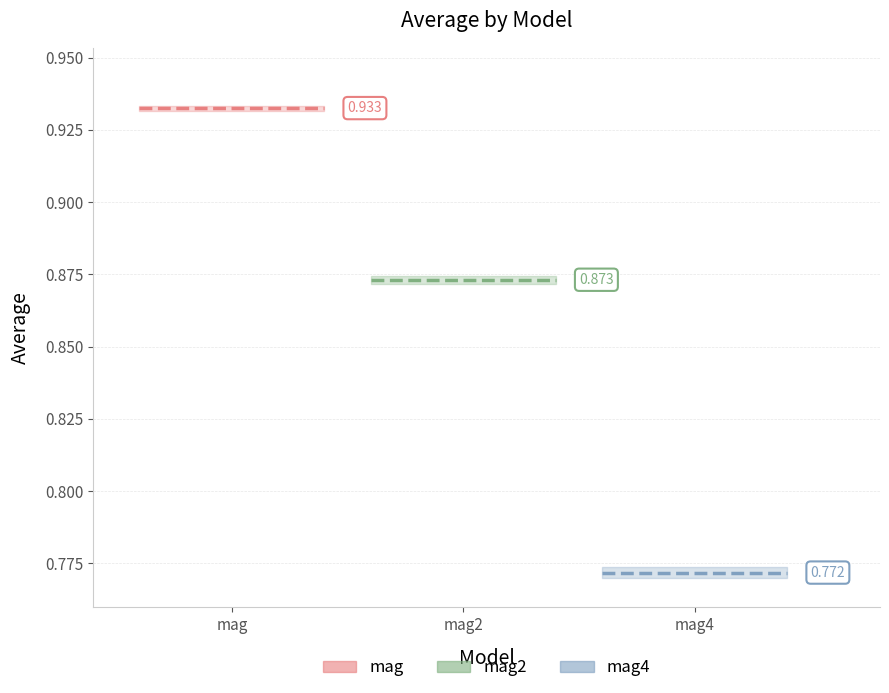

The mag2_mean series shows 0.2 at mag2. True or false?

False